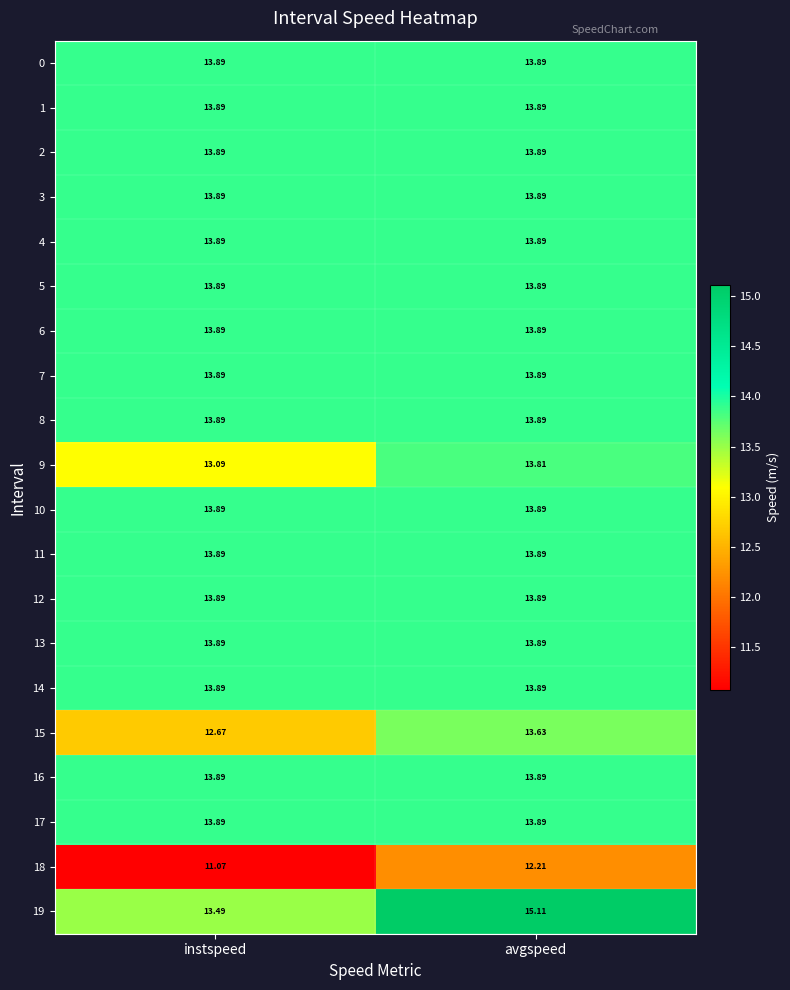

Which label corresponds to the largest value in the chart?

avgspeed